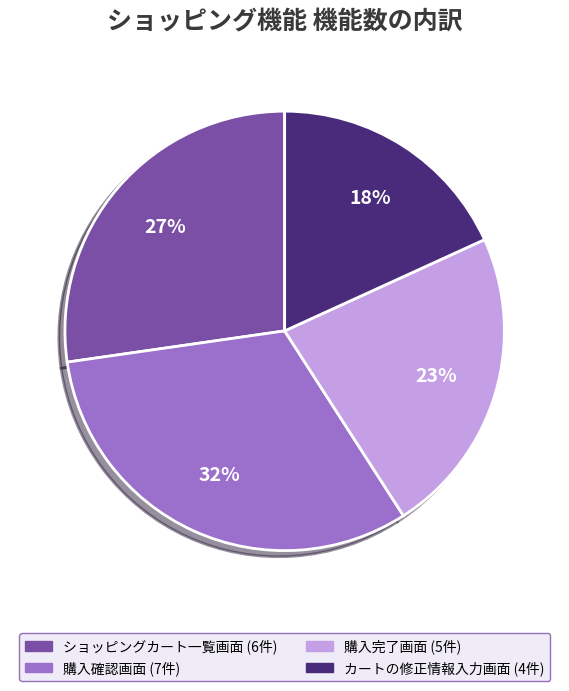

Does any single category account for the majority?

No